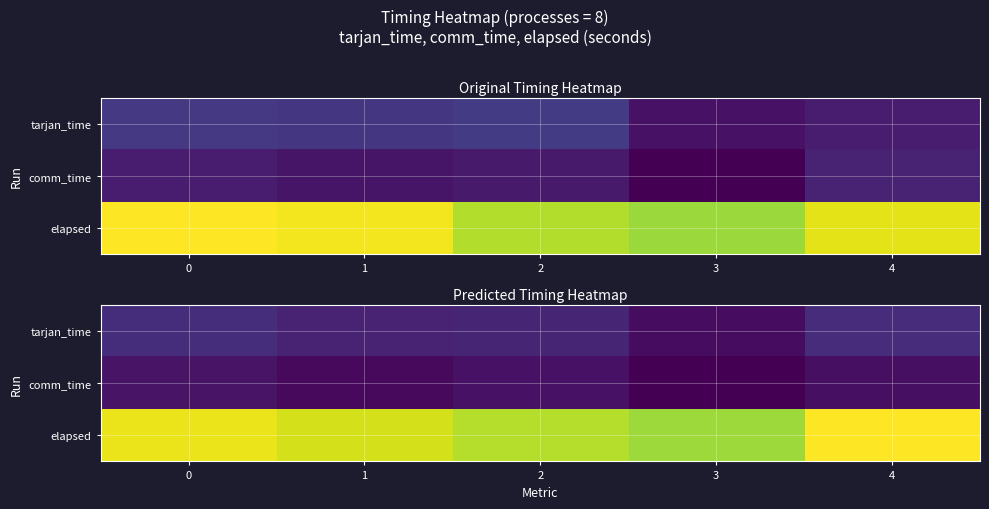

Which series has the largest range (max minus min)?

row_2